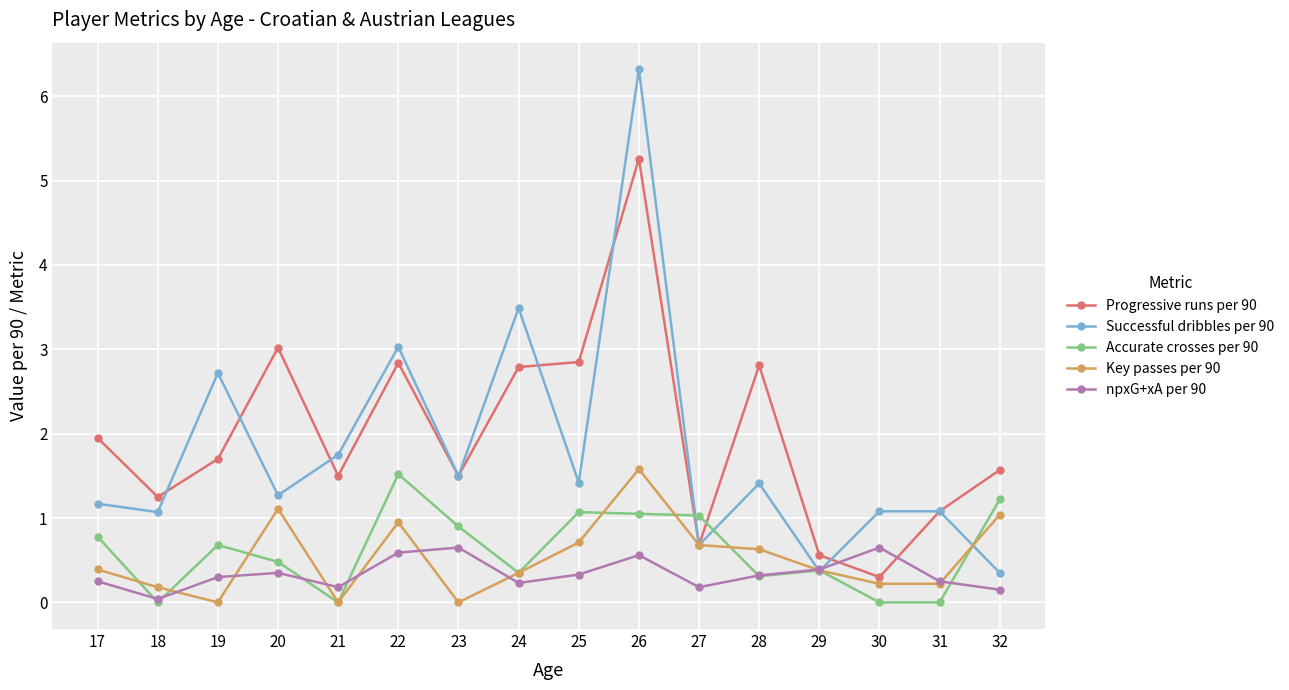

The Progressive runs per 90 series shows 0.7 at 27. True or false?

True